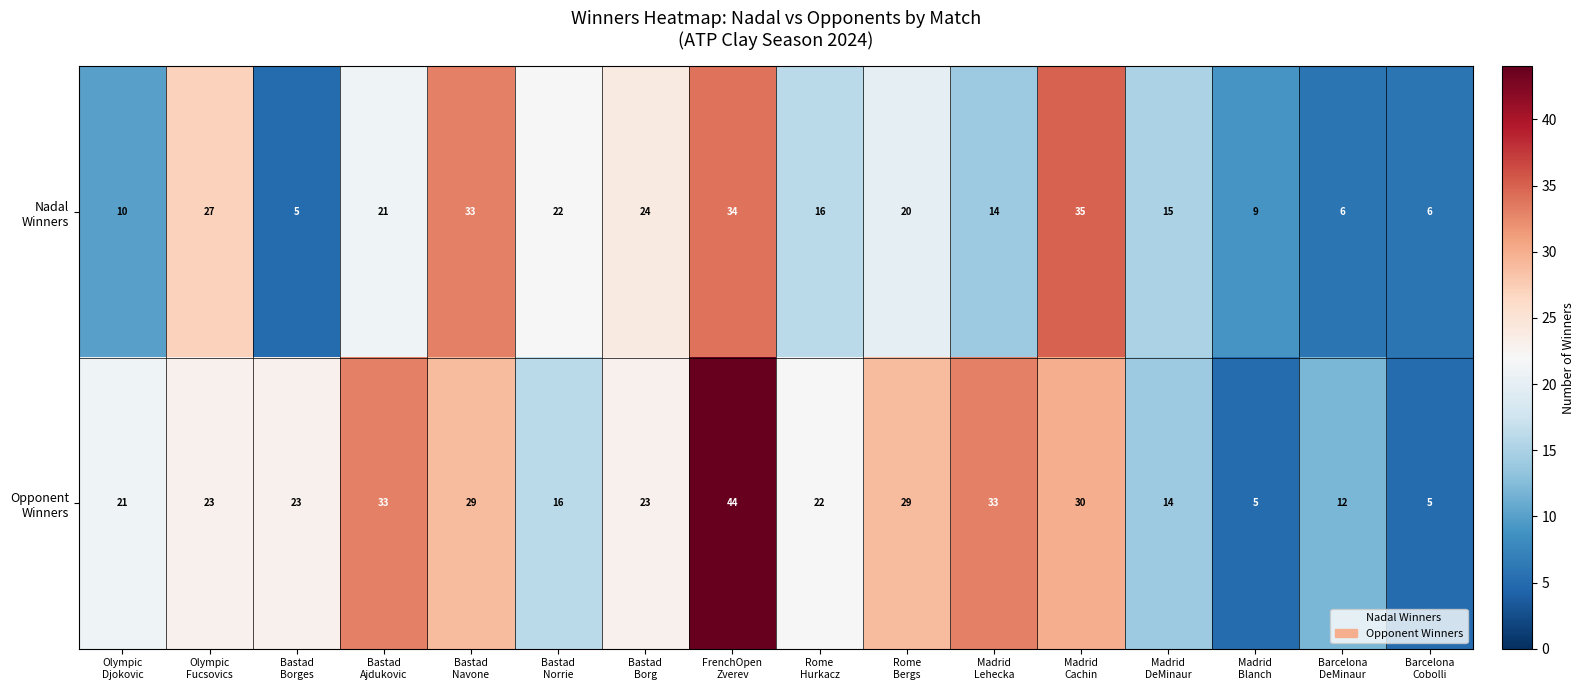

What is the smallest value displayed?

5